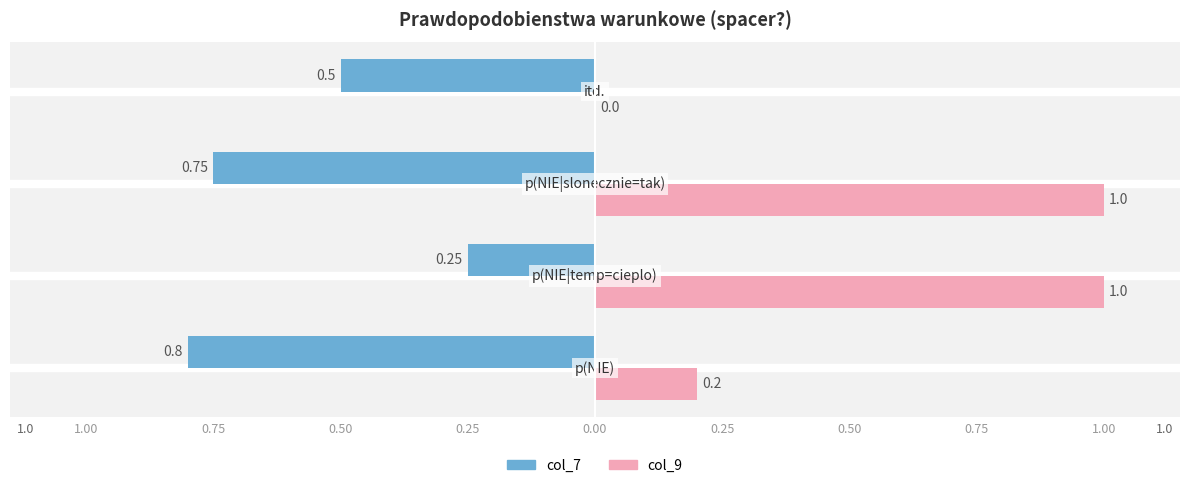

What is the sum of all col_9 values?

2.2